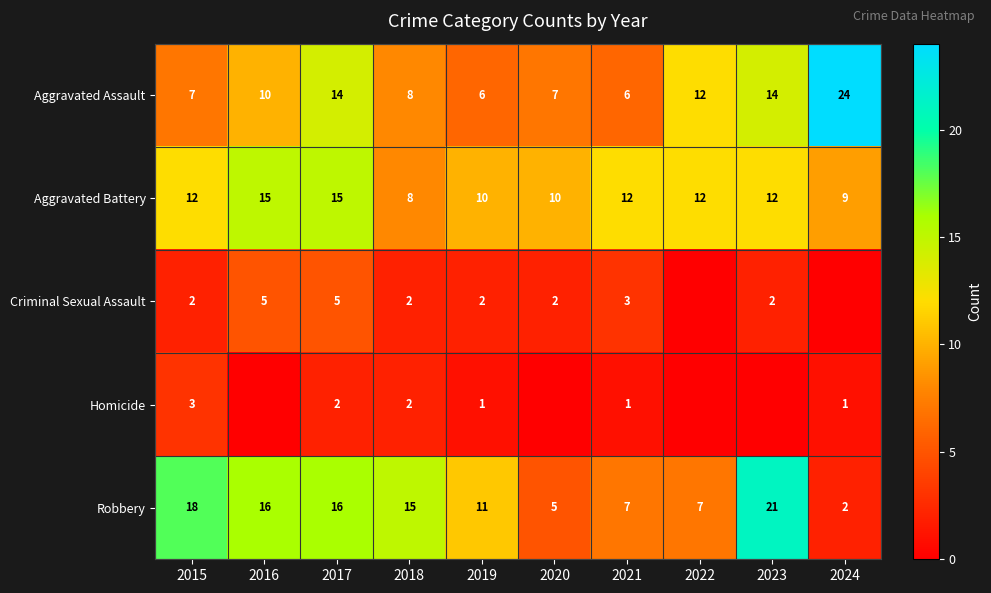

What is the sum of all Aggravated Assault values?

108